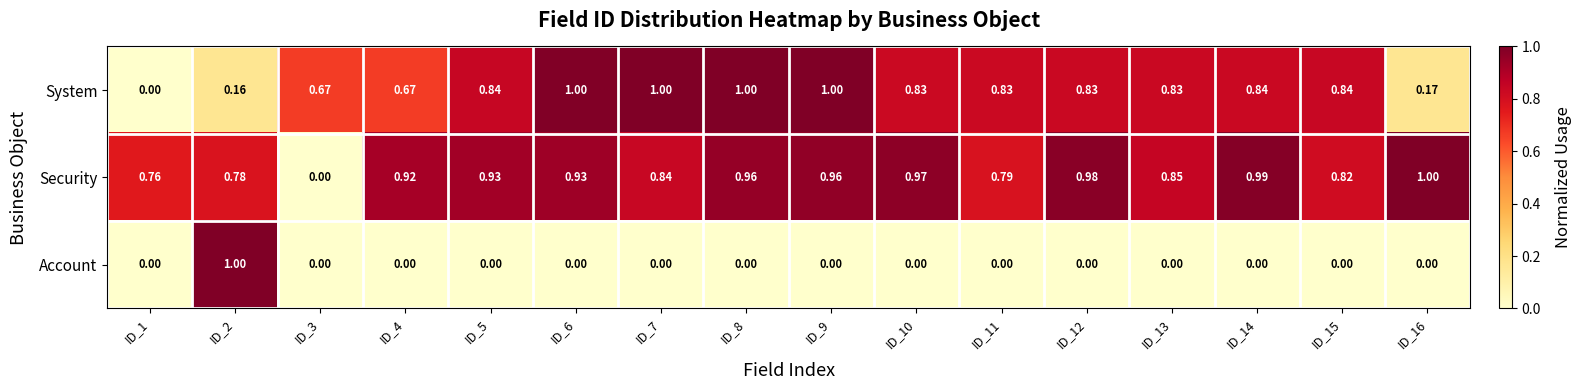

Is the value of Account at ID_2 greater than the value of Security at ID_10?

Yes